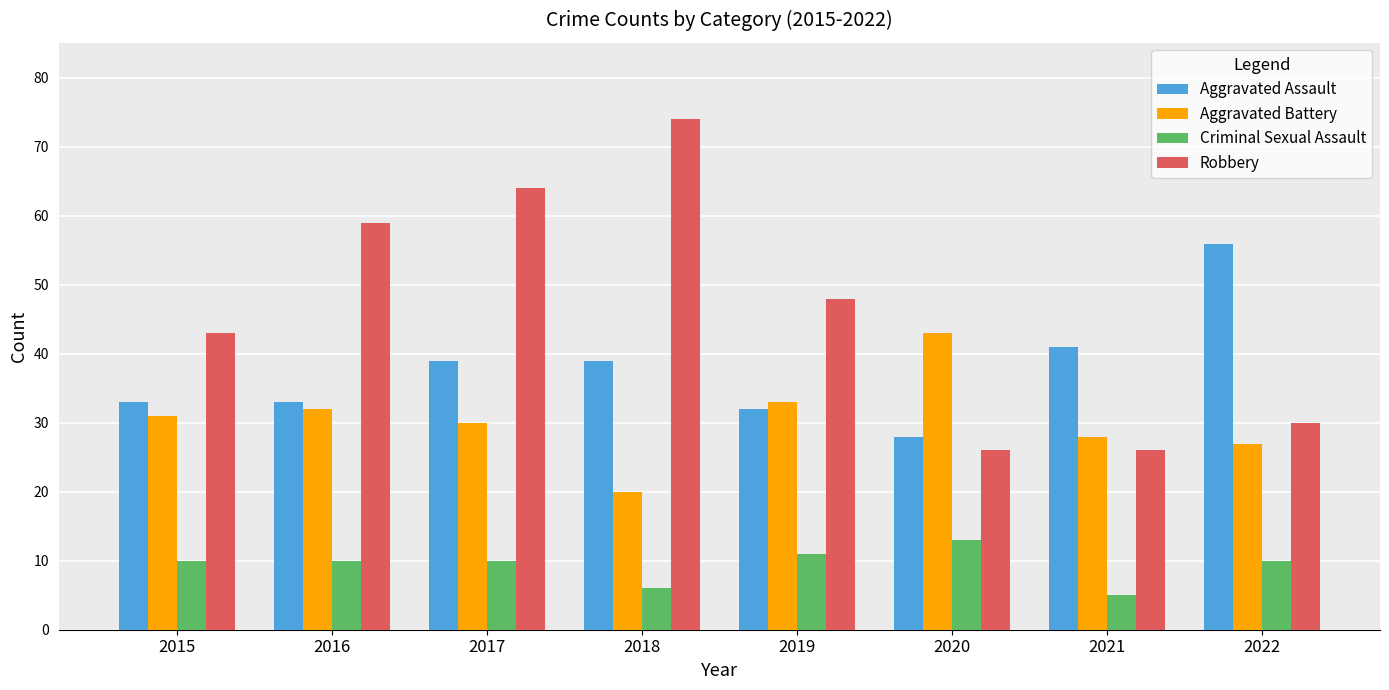

What is the greatest value displayed?

74